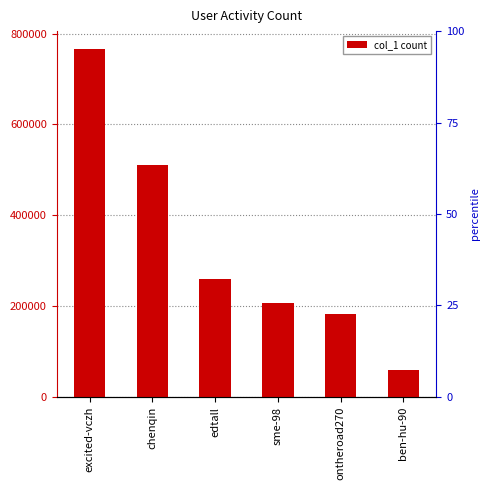

Reading right to left, extract all data points from this chart.

59849	182769	206035	260521	511338	766932